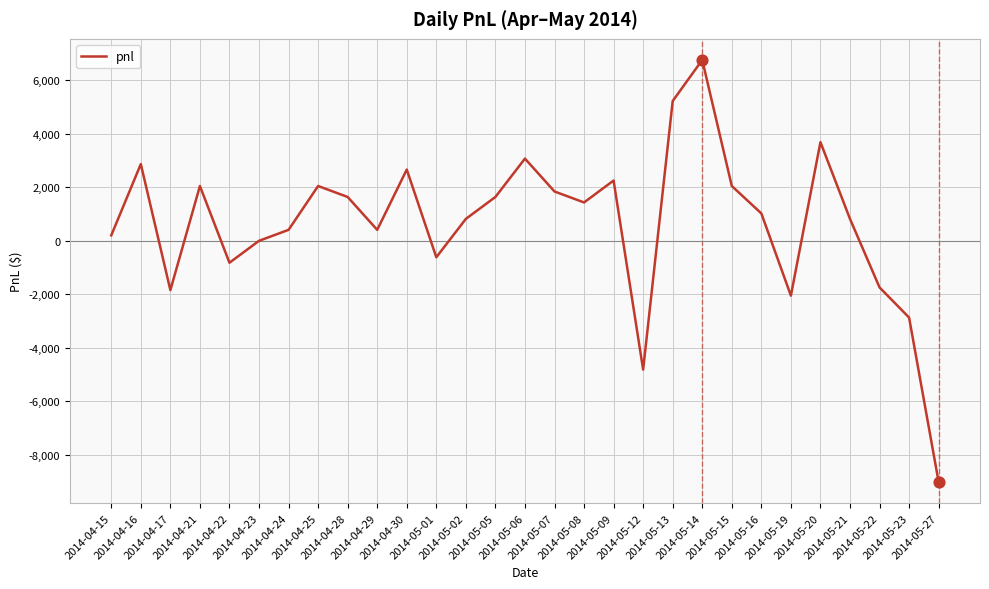

What is the ratio of the value at 2014-05-07 to the value at 2014-04-25?

0.9